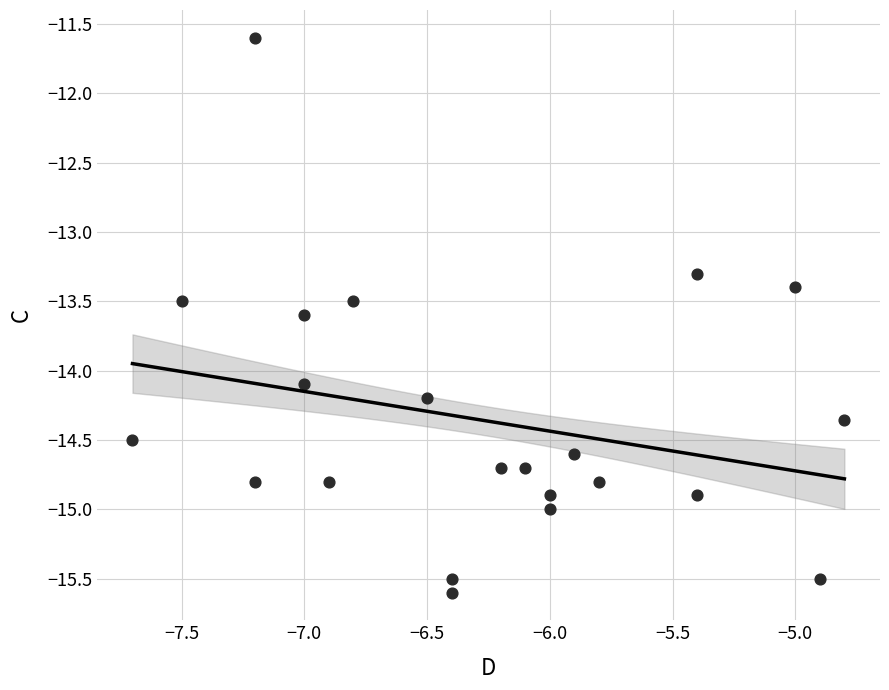

What Y value in the scatter plot is closest to -13?

-13.3